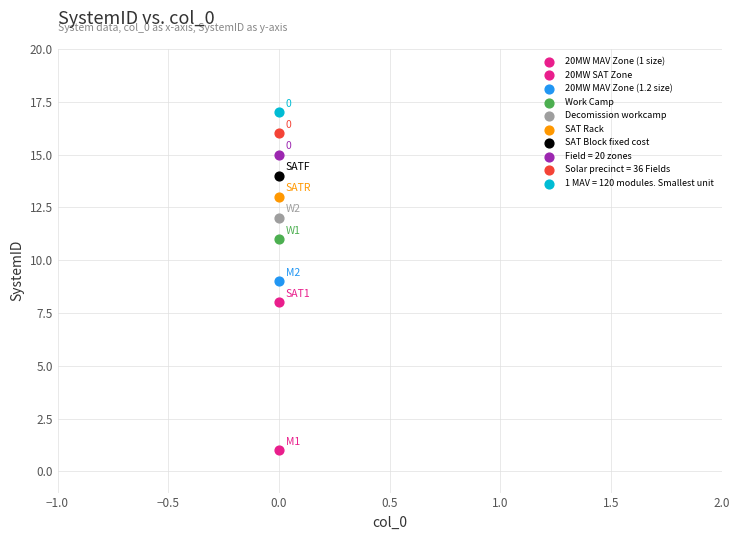

How many points are shown in the scatter plot?

10